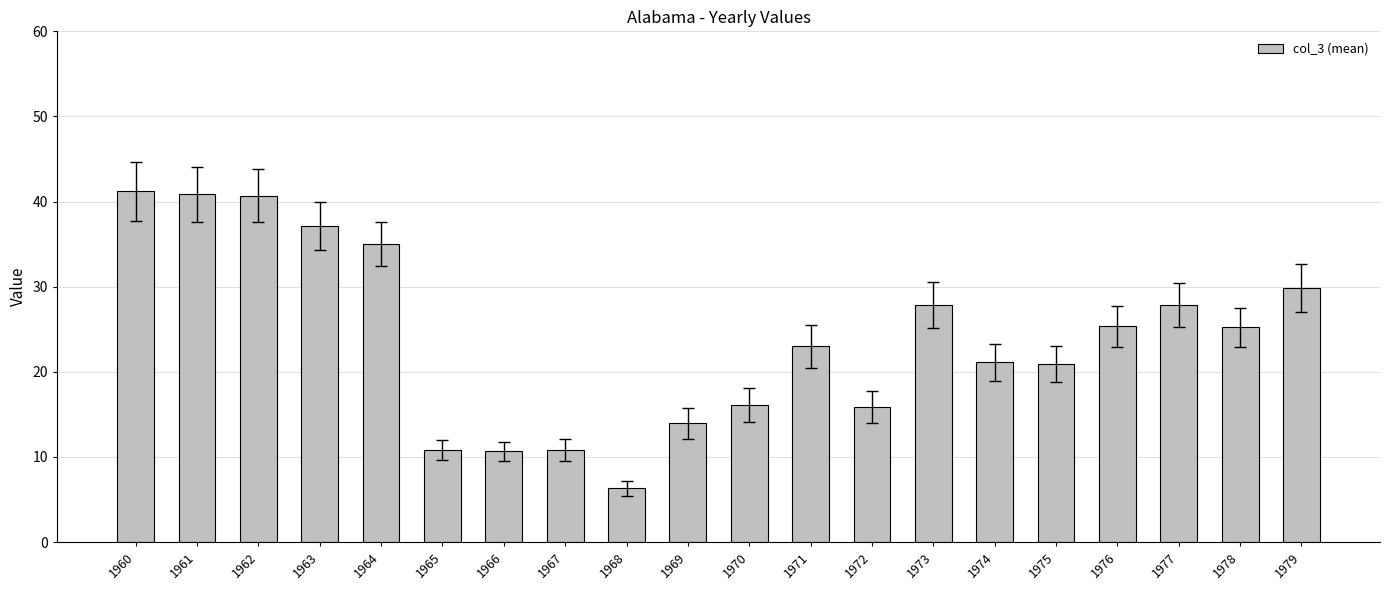

Count the number of data series in this chart.

1